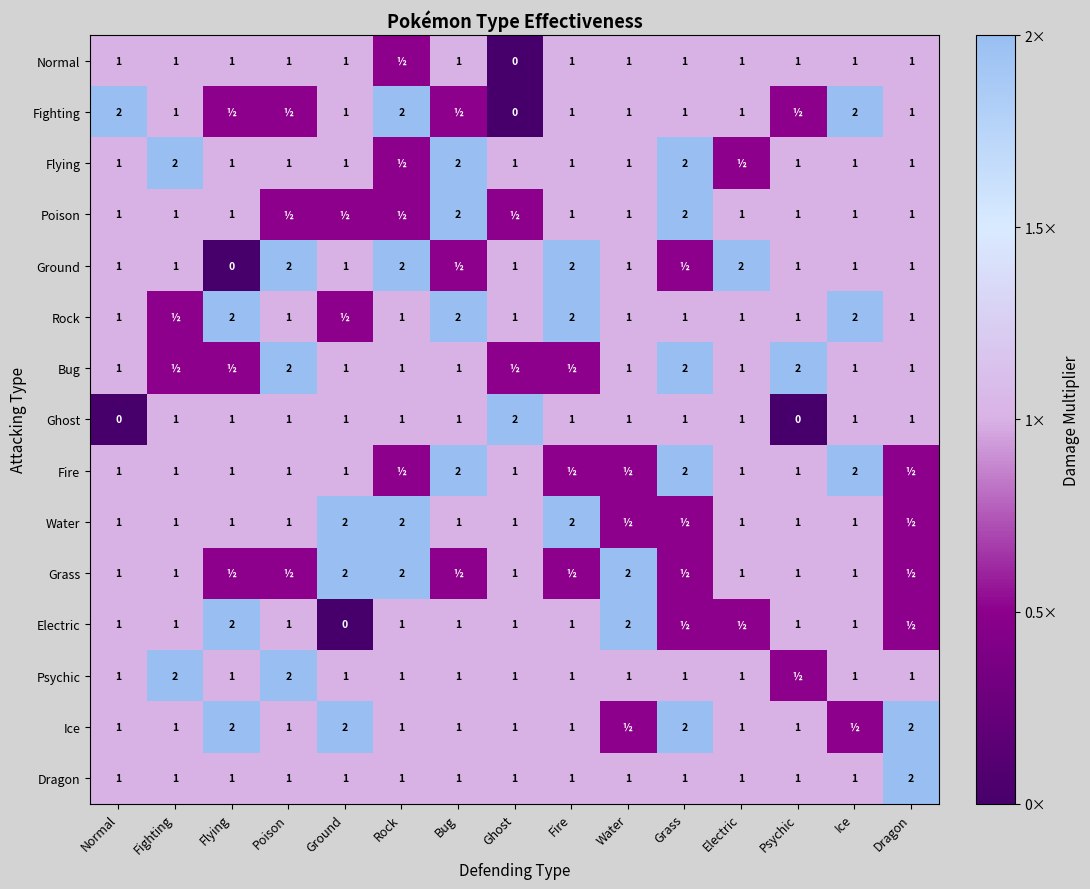

What is the total value across all series at Normal?

15.0